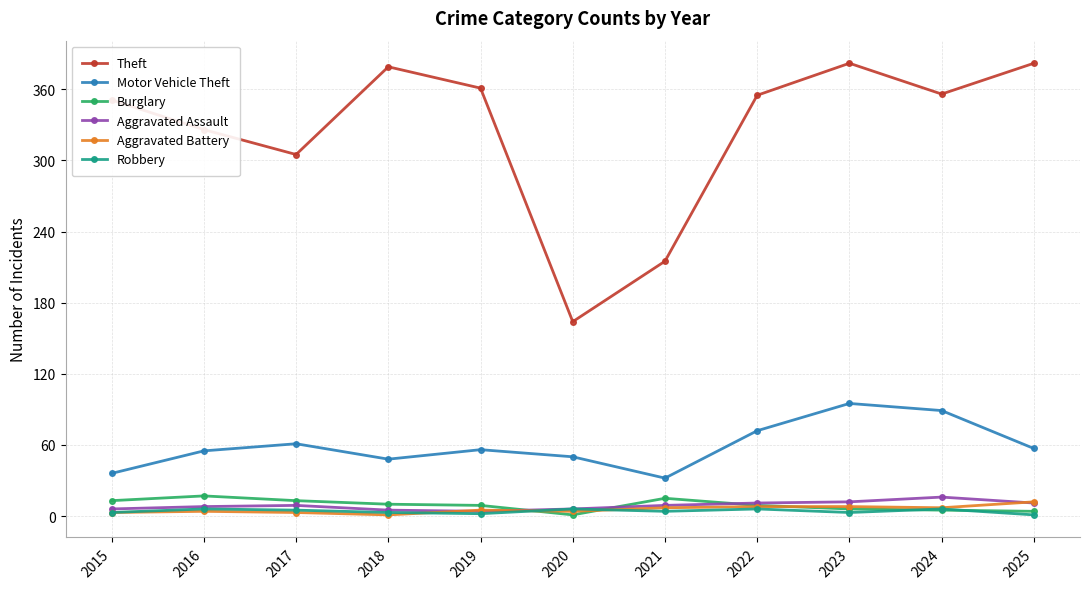

Is it true that Burglary equals 9 at 2019?

True